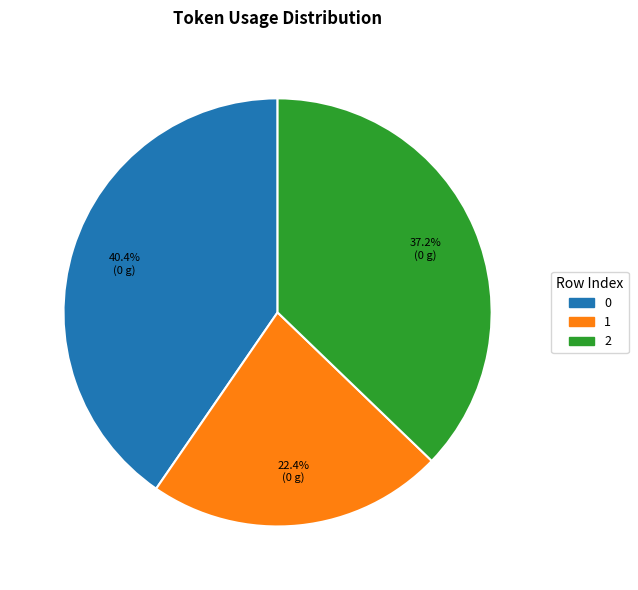

How many segments does this pie chart have?

3